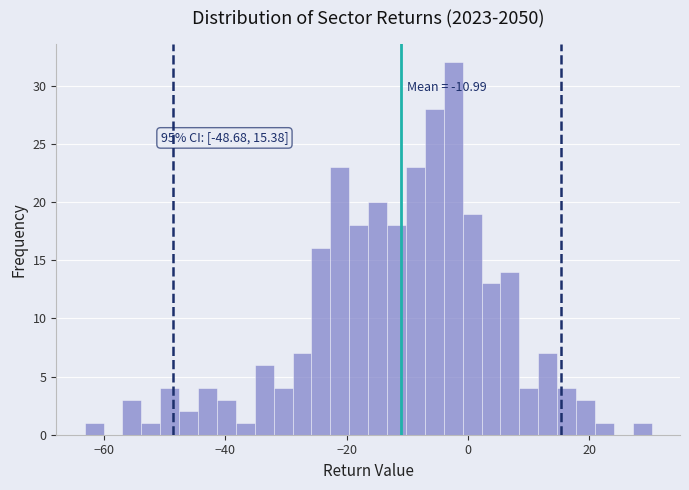

Read against the x-axis, roughly where is the centre of the tallest bar?

-2